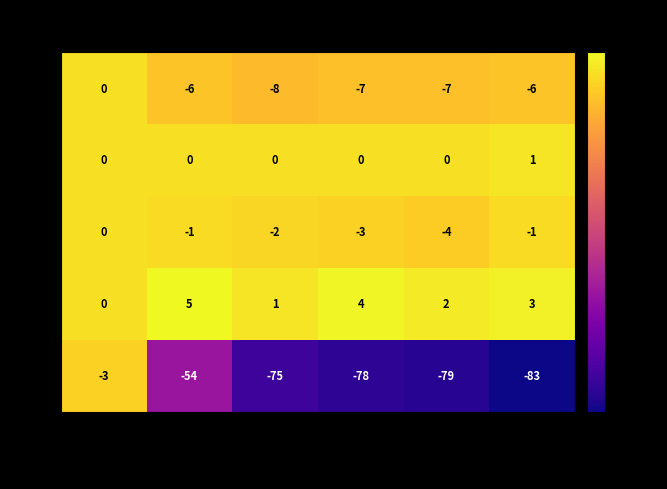

What is the total value across all series at 2020-06-08?

-56